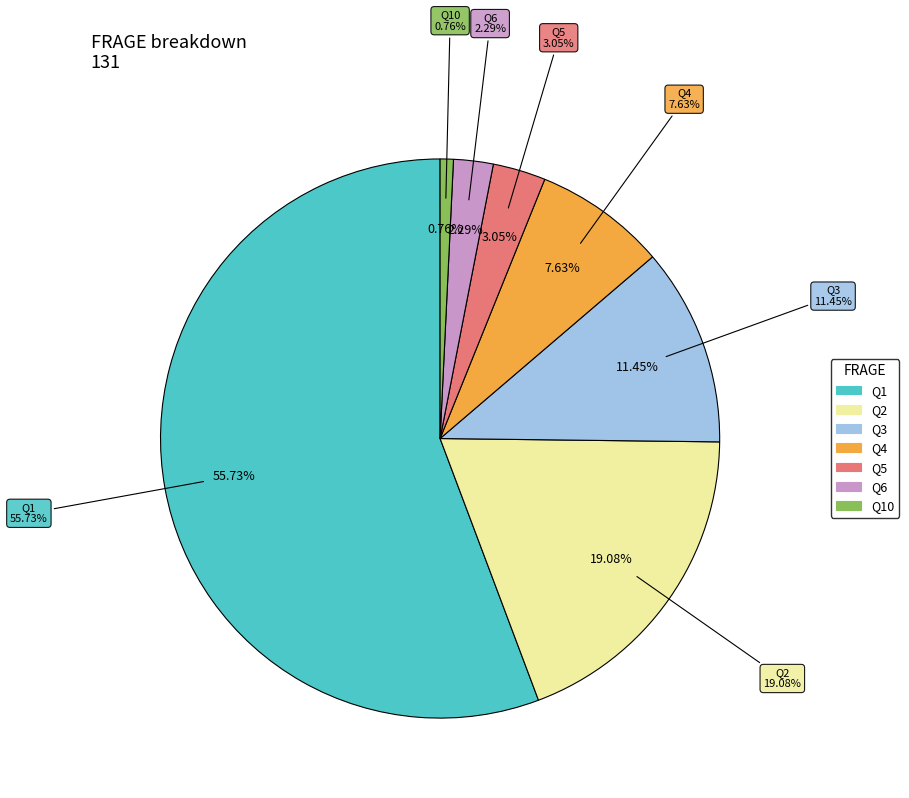

Combined, what portion of the pie is 4 and 6?

9.9%